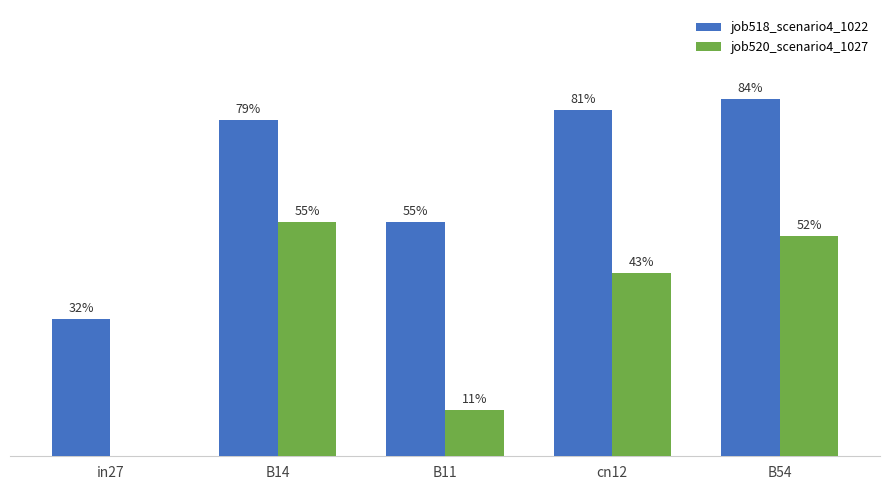

Reading left to right, what are all the values shown in this chart?

job518_scenario4_1022: in27=0.3	B14=0.8	B11=0.6	cn12=0.8	B54=0.8
job520_scenario4_1027: in27=0.0	B14=0.6	B11=0.1	cn12=0.4	B54=0.5